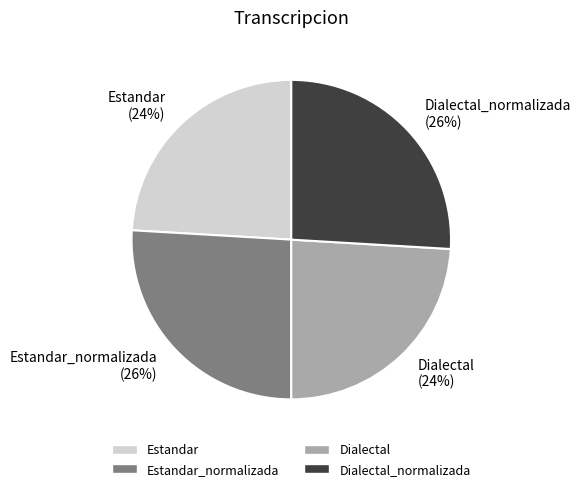

True or false: Dialectal_normalizada (26%) accounts for 11% of the total.

False